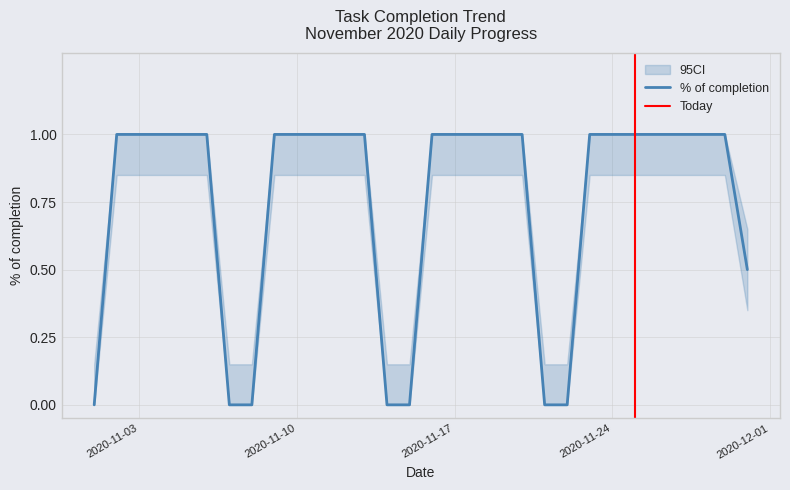

What is the value of the 16th point from the left?

1.0